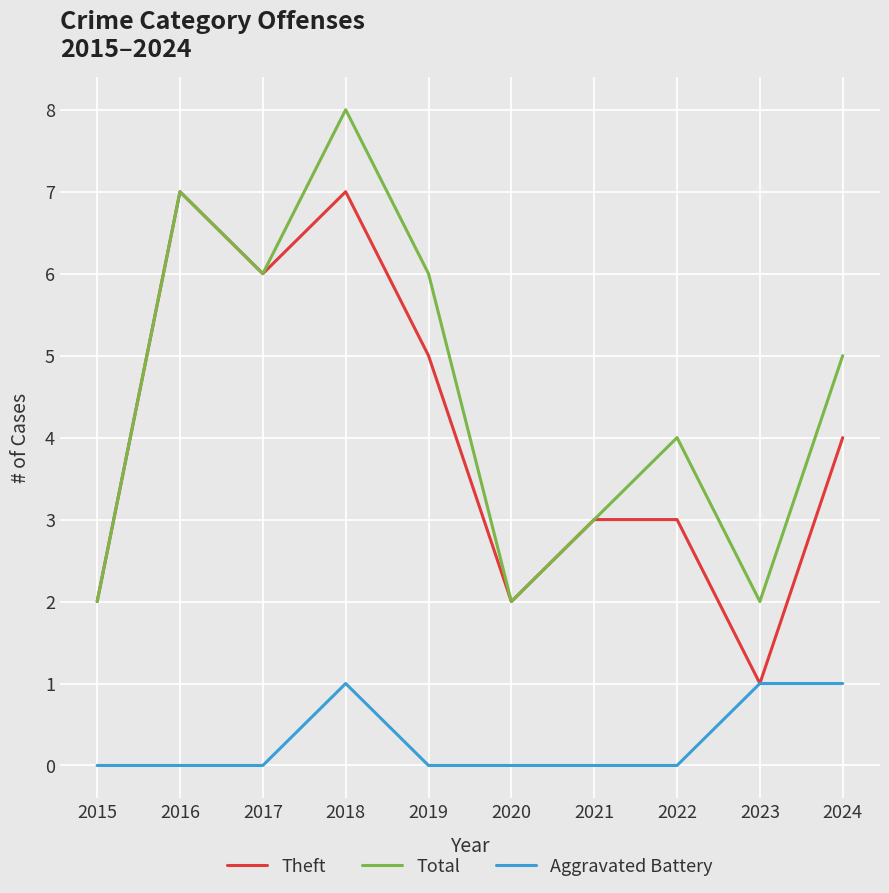

What is the total value across all series at 2022?

7